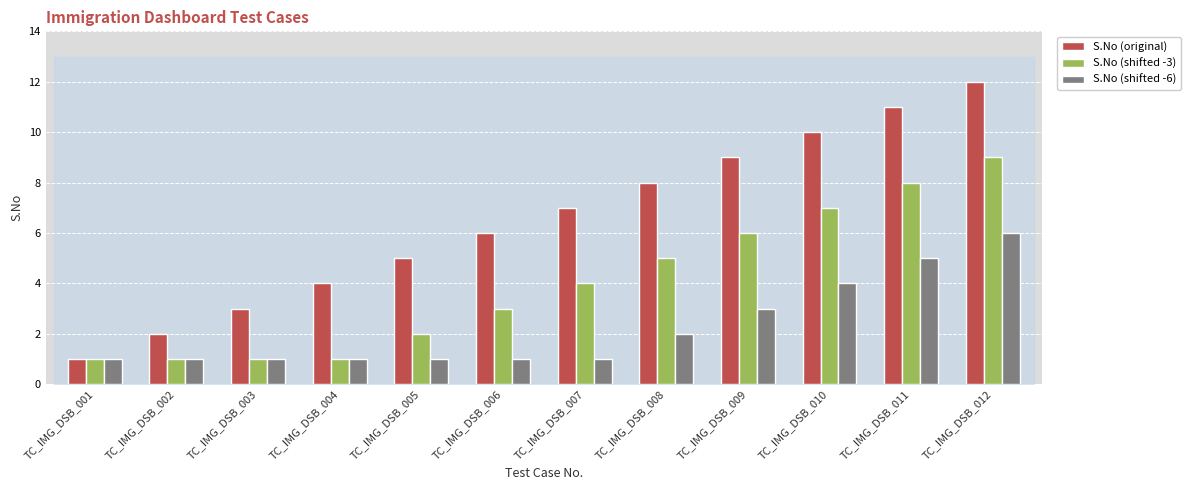

What is the total value across all series at TC_IMG_DSB_010?

21